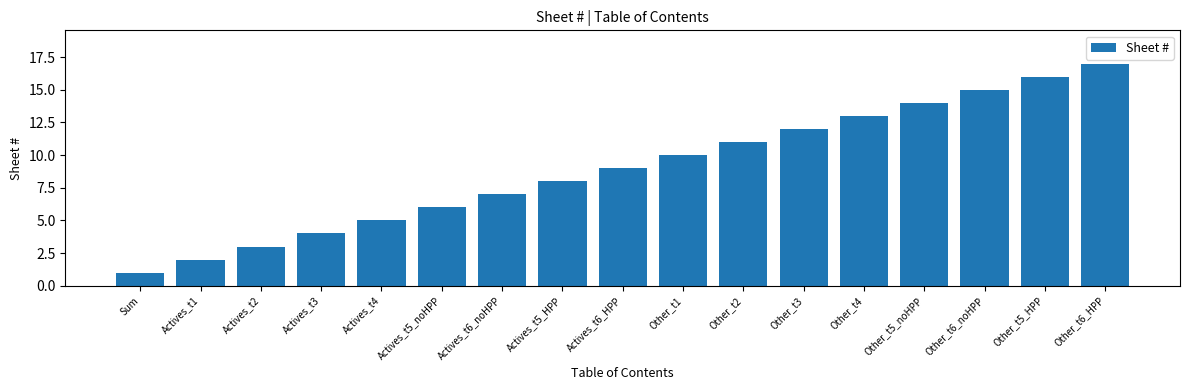

The chart shows a value of 8 at Other_t5_noHPP. True or false?

False